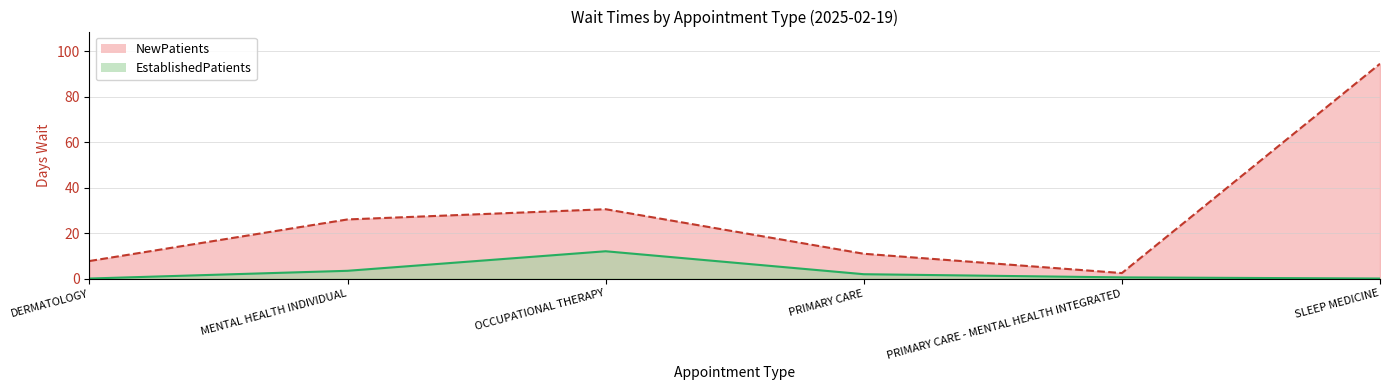

Does the chart have visible grid lines?

Yes